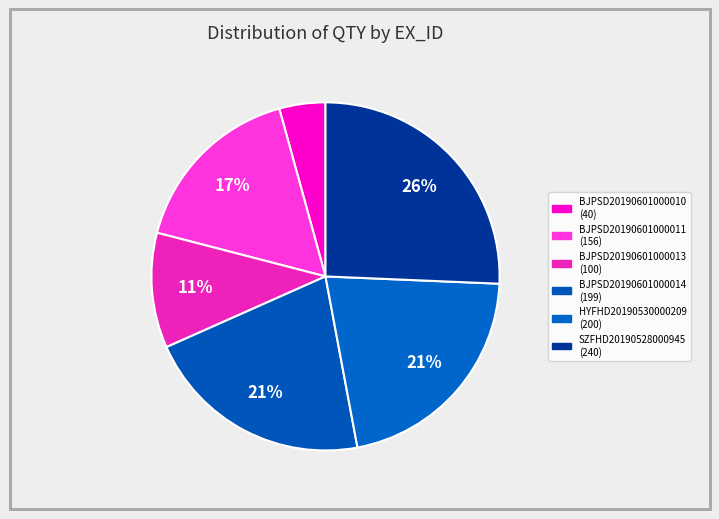

How many slices are in this pie chart?

6